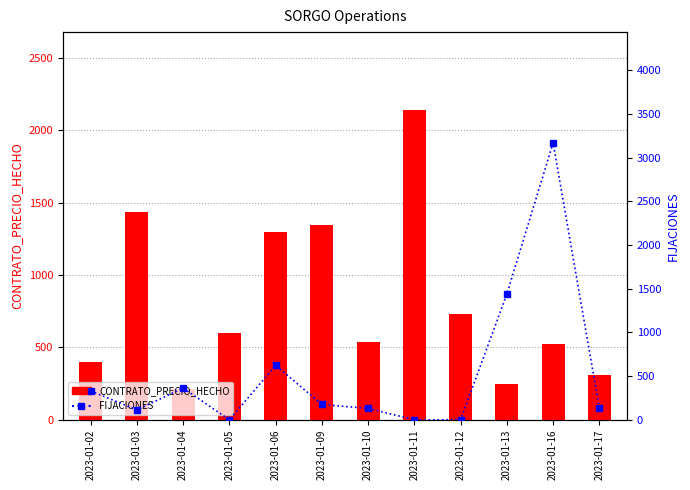

At which label does FIJACIONES first exceed 175?

2023-01-02